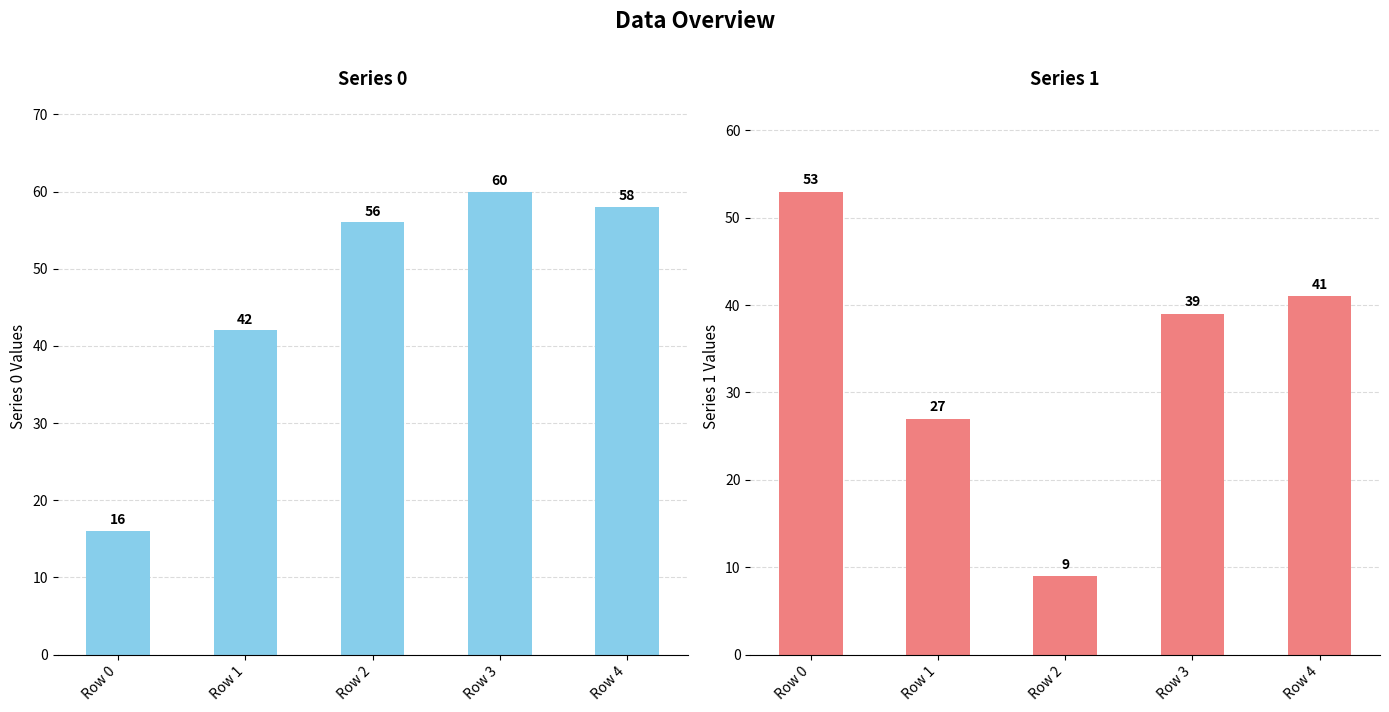

Which series has the largest total across all categories?

Series 0